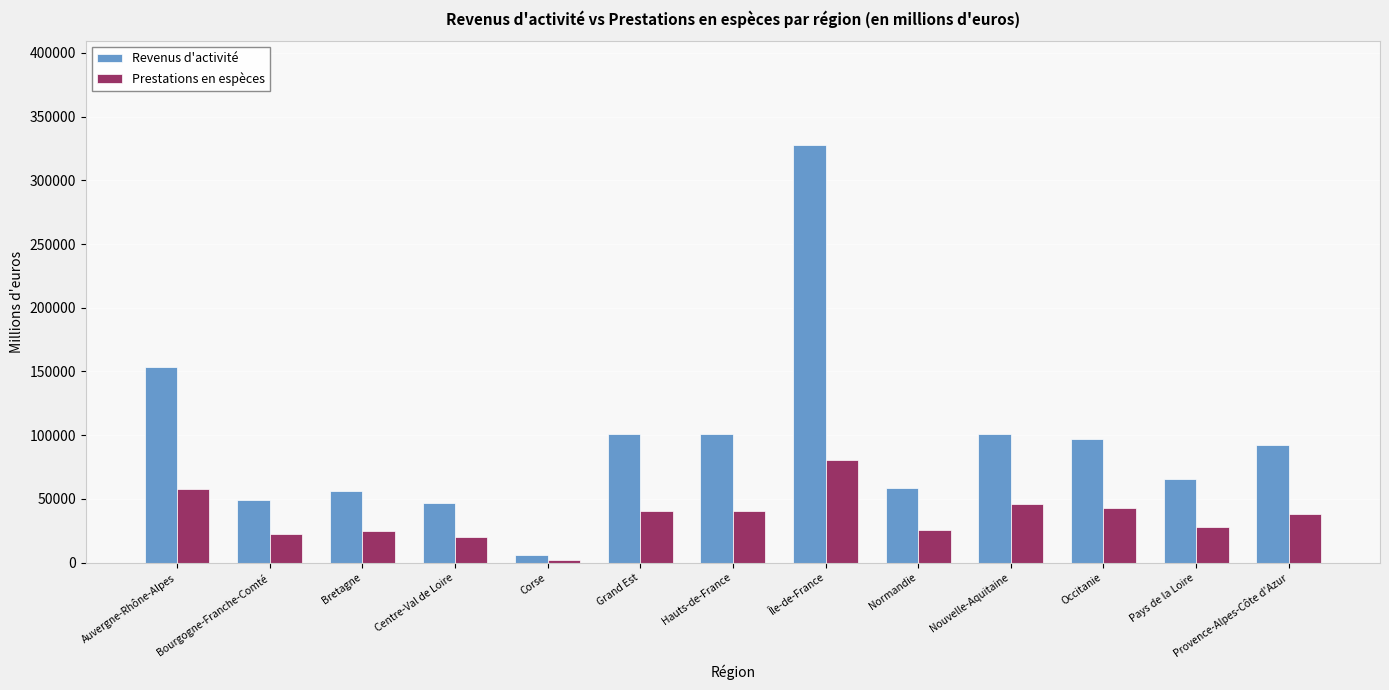

What is the label of the 1st bar from the right?

Provence-Alpes-Côte d'Azur